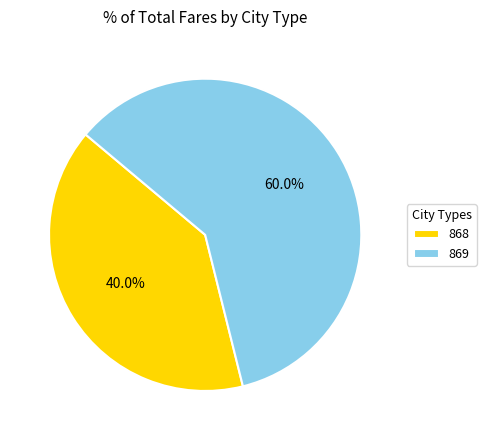

What is the majority slice?

869